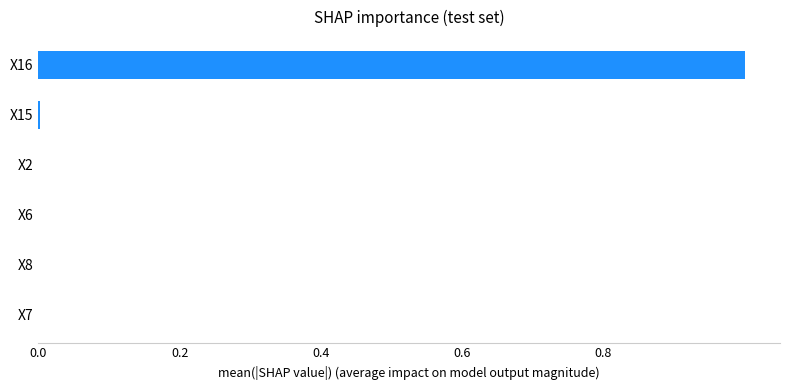

Is it true that the value at X8 is 0.0?

True